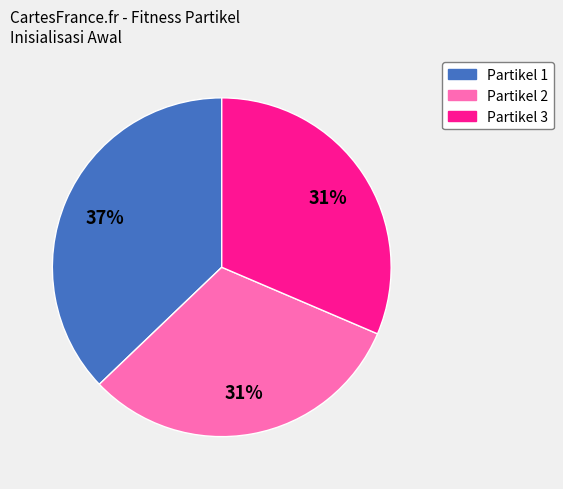

Which category has the biggest portion of the pie?

Partikel 1